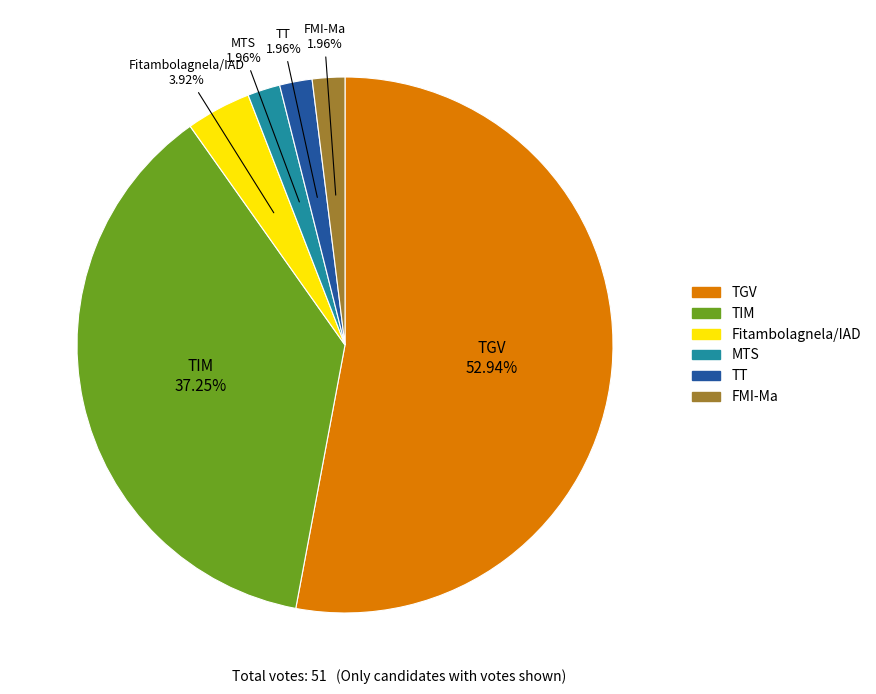

Is it true that TGV is 53% of the pie?

True